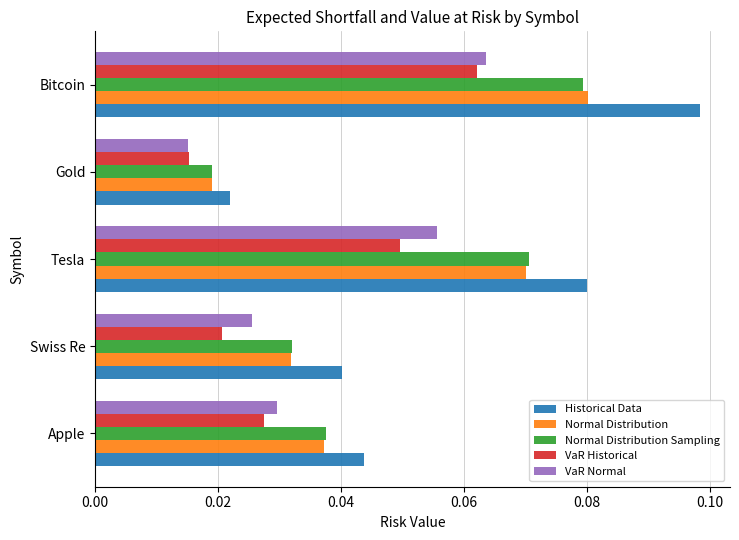

What is the sum of all Normal Distribution values?

0.2